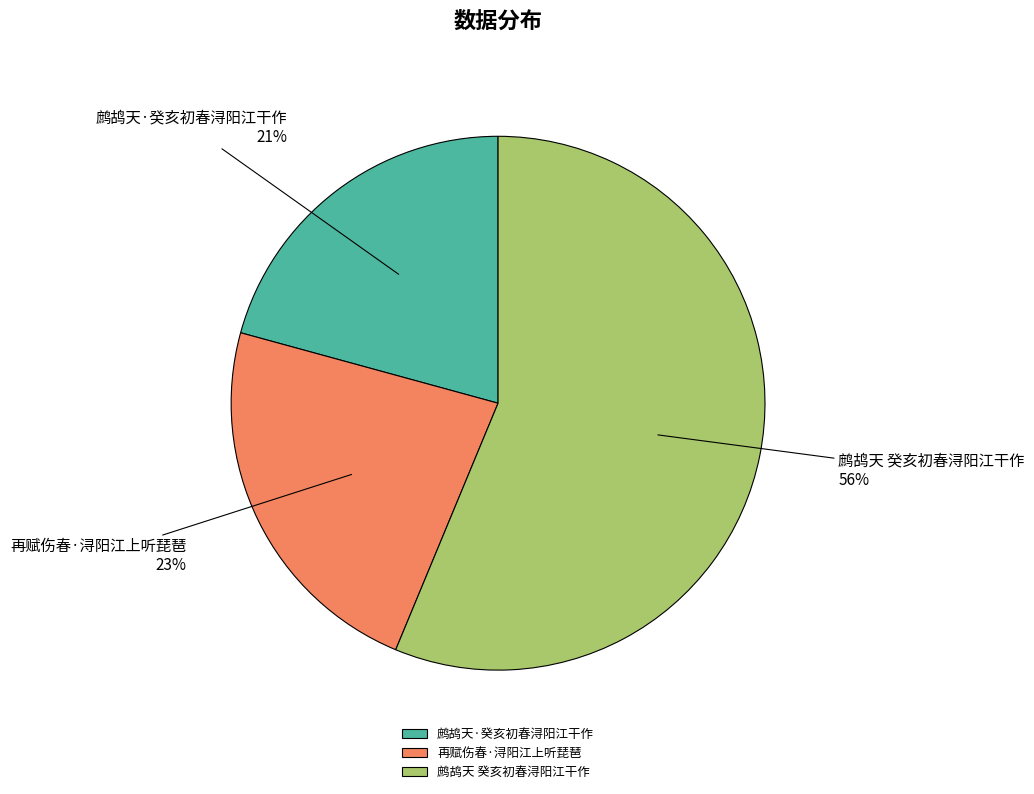

How many segments does this pie chart have?

3